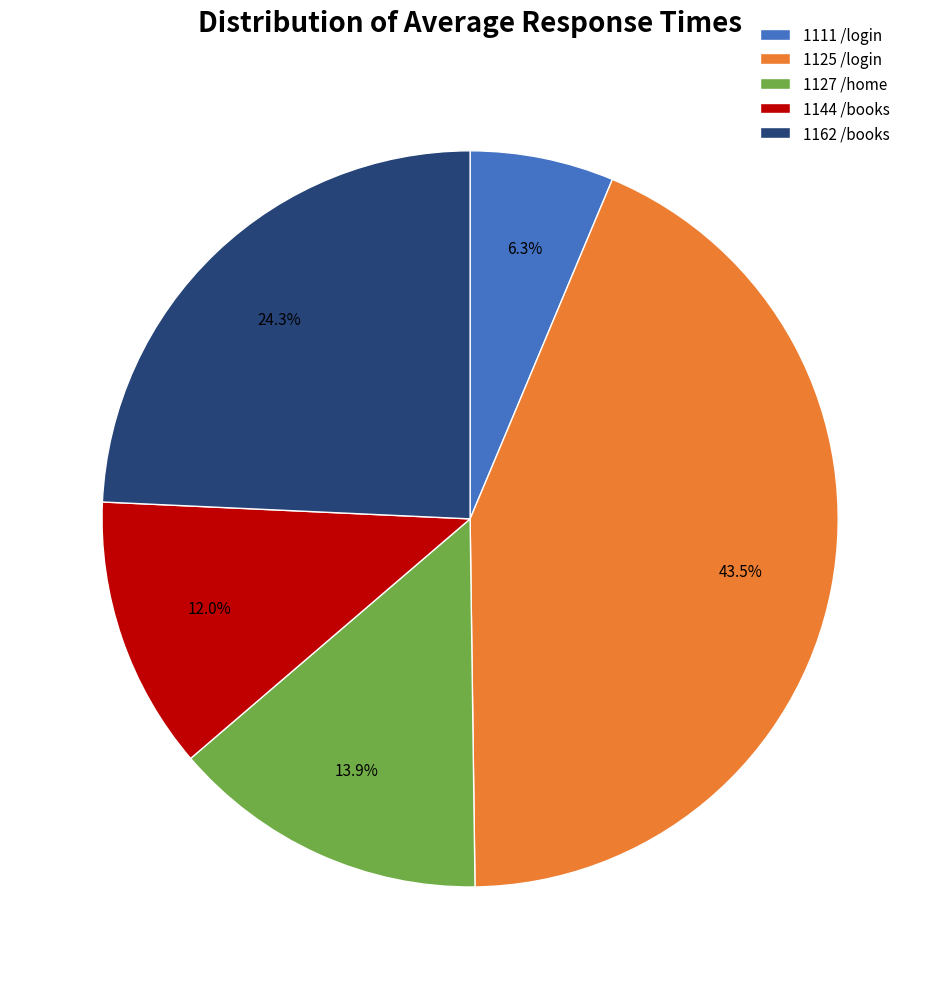

Does any single category account for the majority?

No